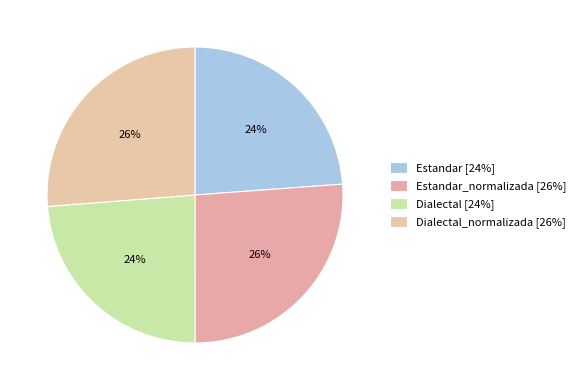

How many segments does this pie chart have?

4